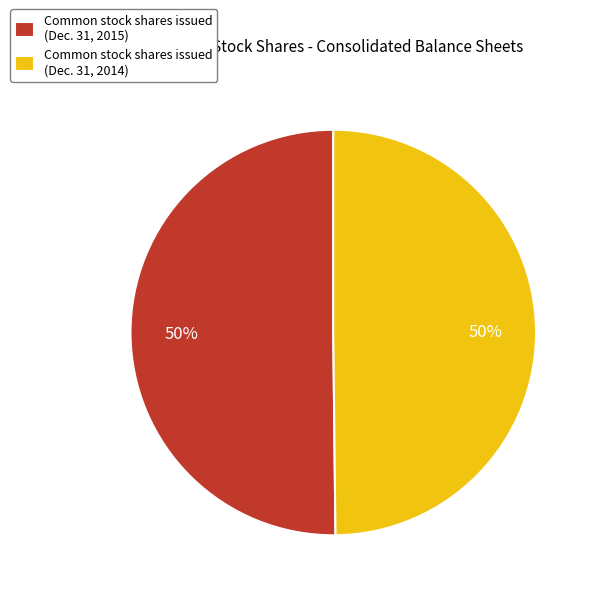

The Common stock shares issued (Dec. 31, 2015) slice represents 63% of the pie. True or false?

False